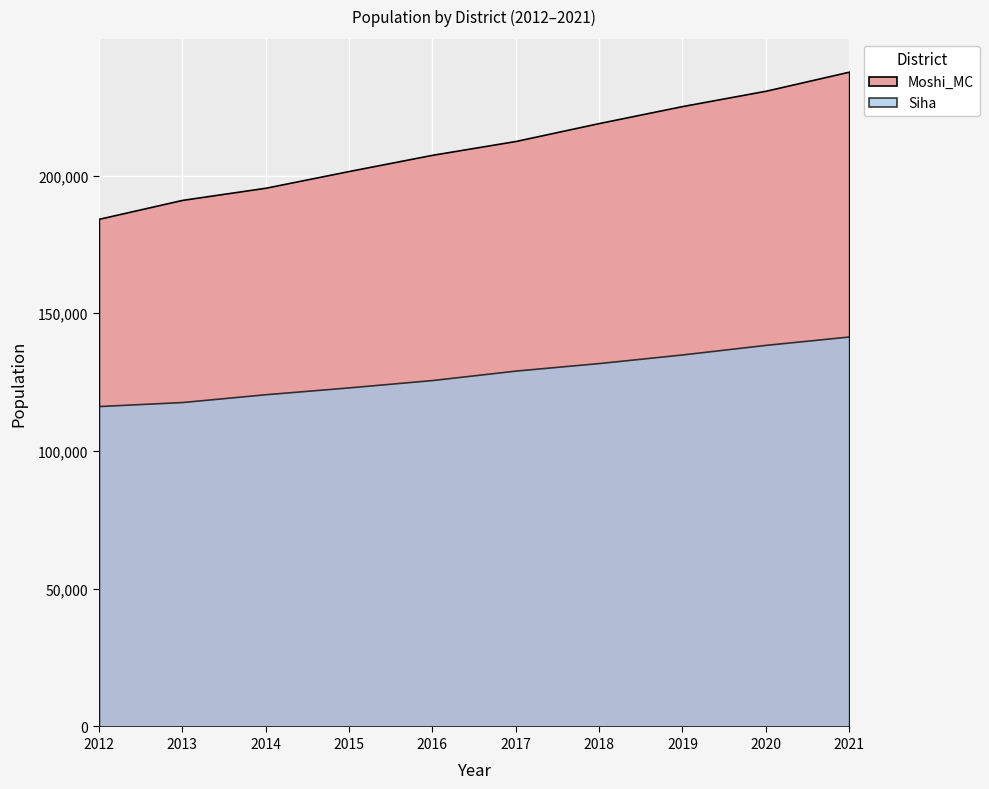

Between 2016 and 2018, which series saw the biggest shift?

Moshi_MC